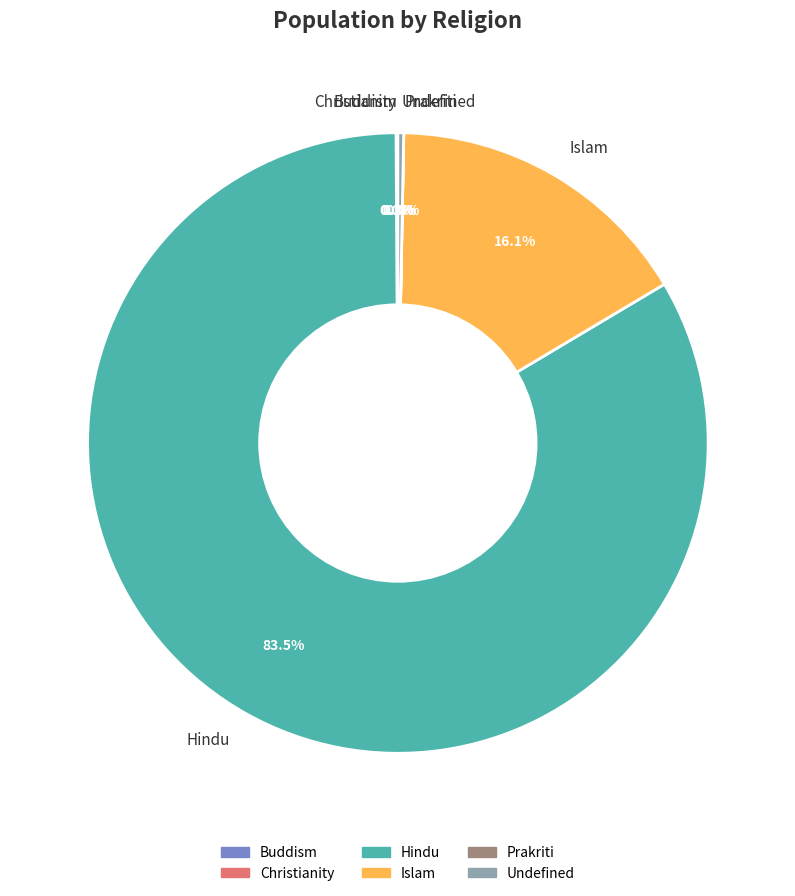

Which category accounts for the majority?

Hindu